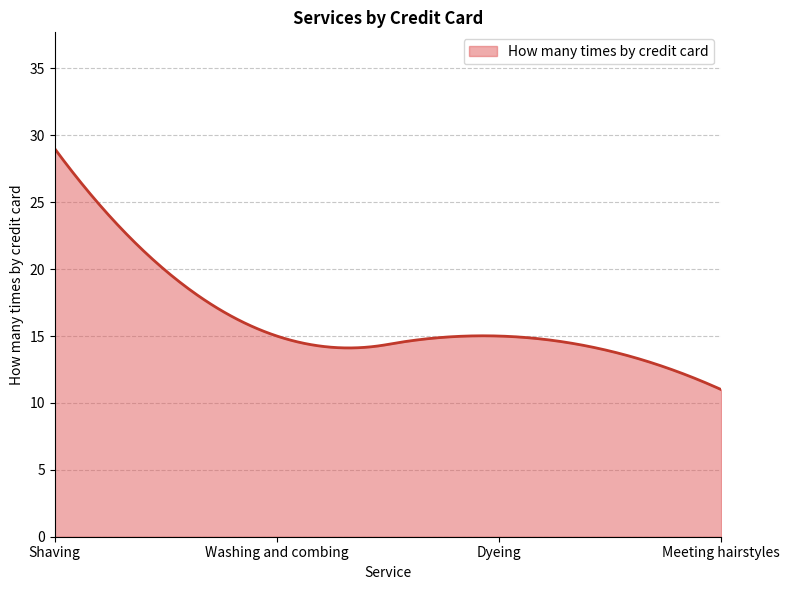

What is the difference between the maximum and minimum values?

18.0